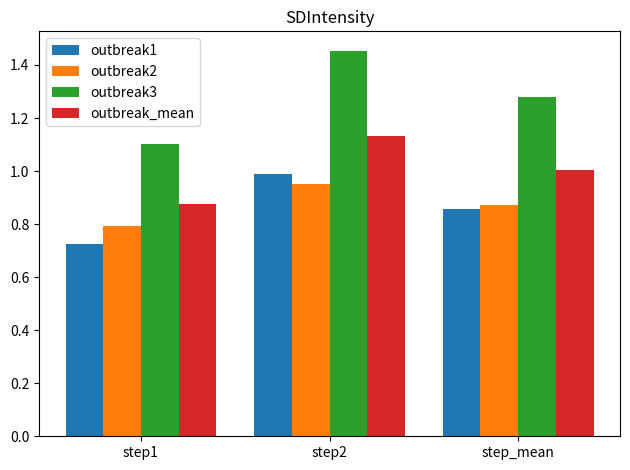

The value of outbreak1 at step1 is 0.5. True or false?

False